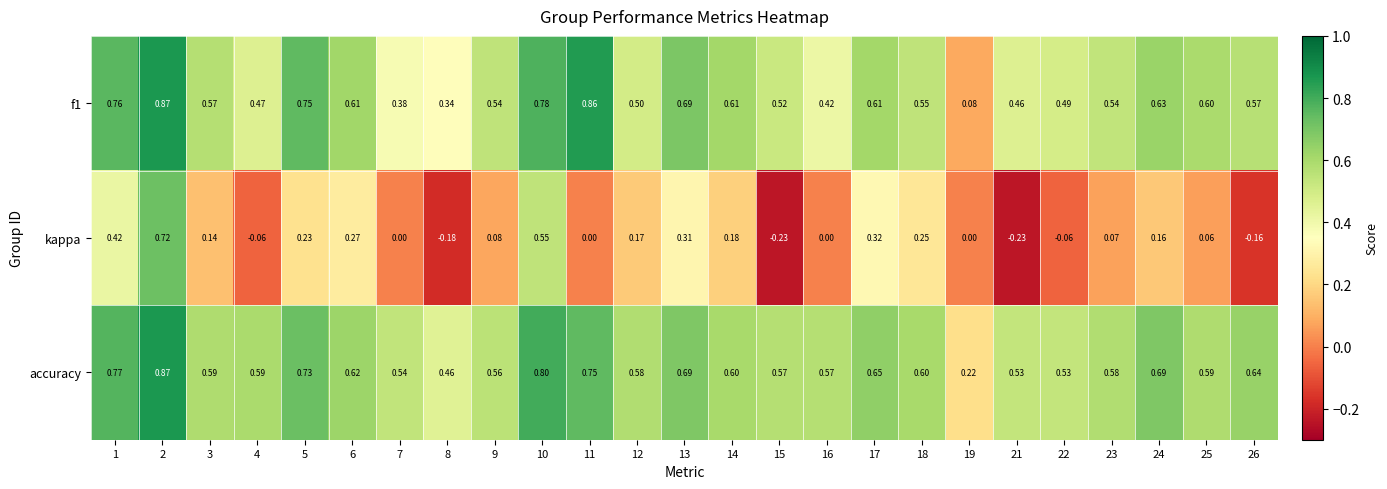

Which series has the largest total across all categories?

accuracy